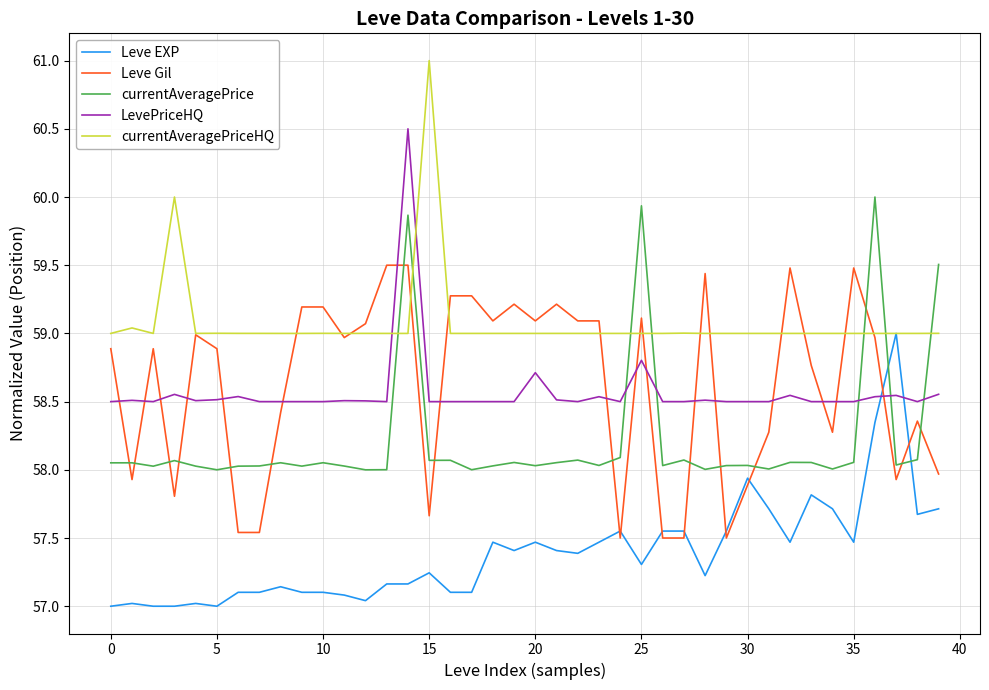

List the series in order of their peak value, highest first.

currentAveragePriceHQ, LevePriceHQ, currentAveragePrice, Leve Gil, Leve EXP